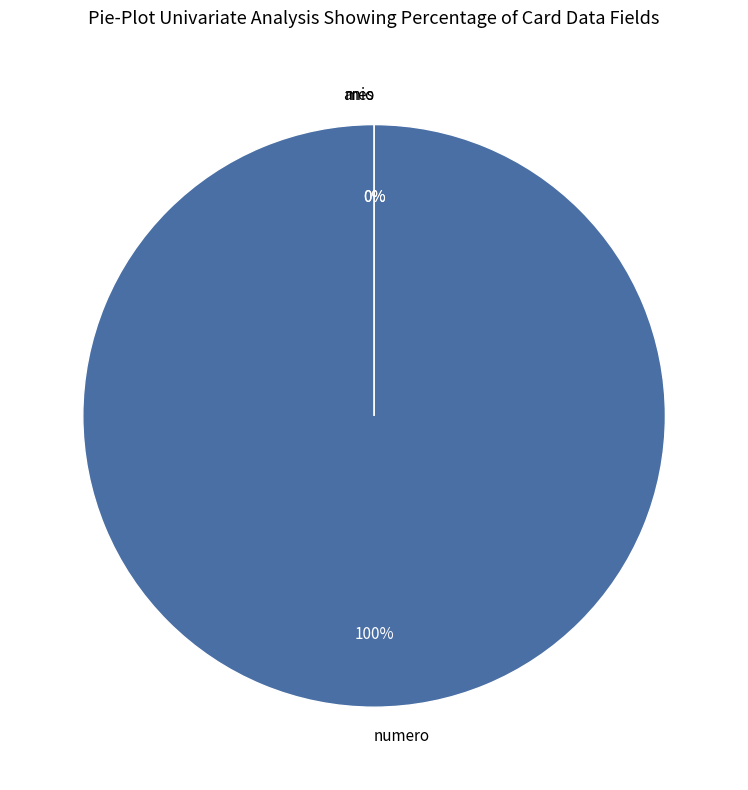

What is the smallest slice in the pie chart?

mes